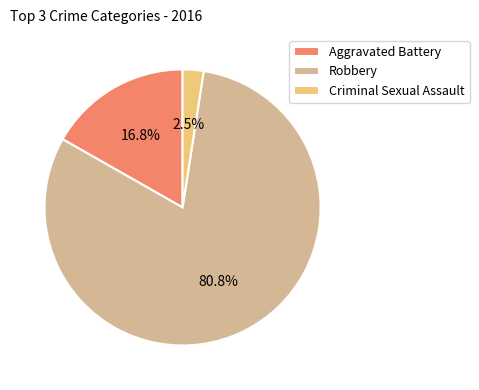

Between Criminal Sexual Assault and Robbery, which is larger?

Robbery